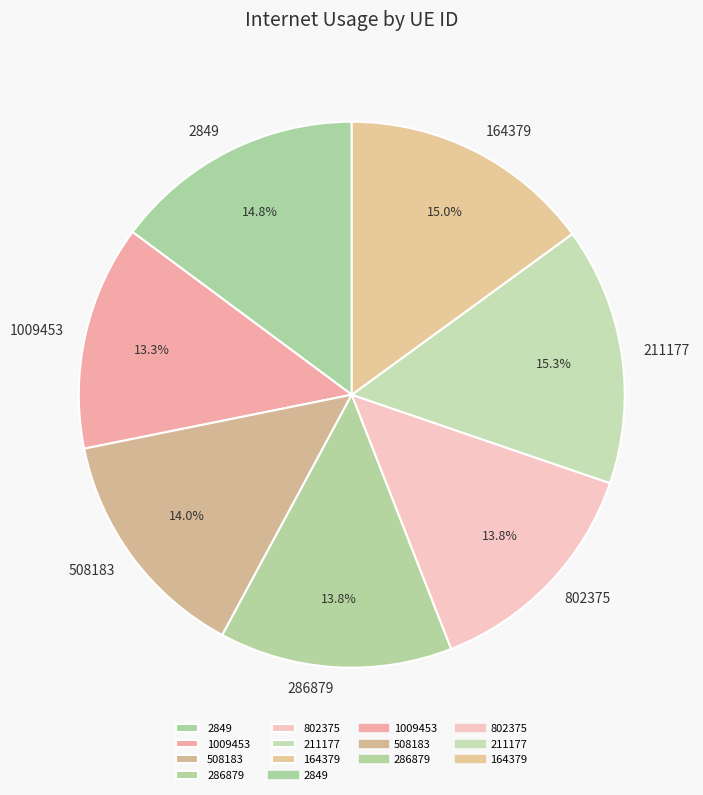

Is the sum of 802375 and 286879 greater than half?

No